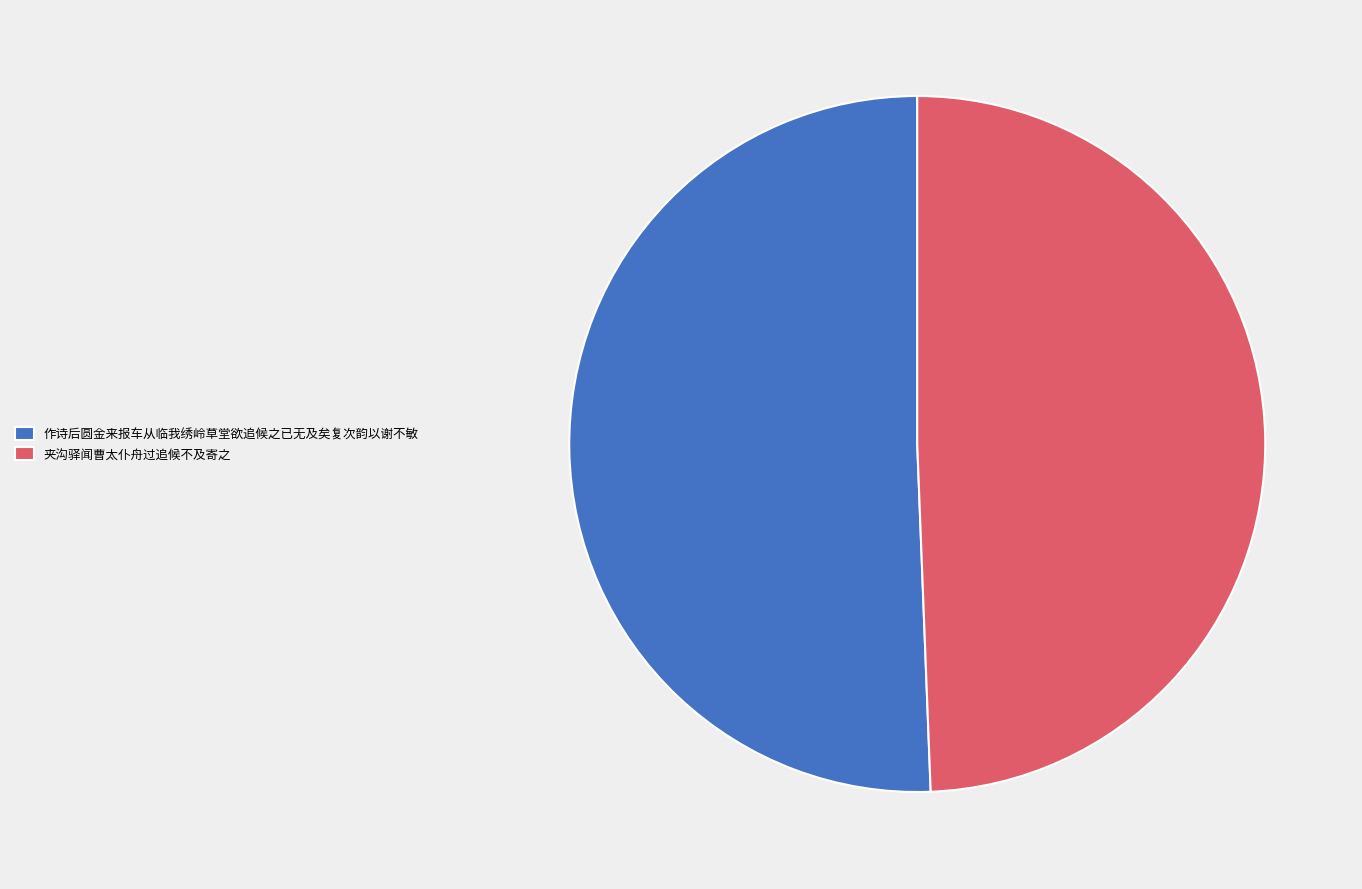

What is the smallest slice in the pie chart?

夹沟驿闻曹太仆舟过追候不及寄之